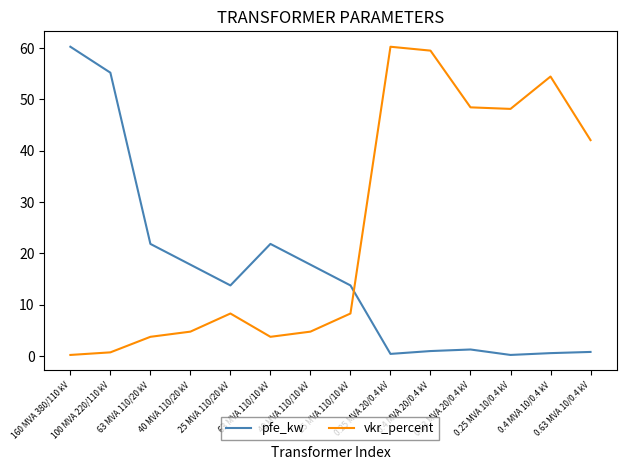

Rank the series by their average value, from highest to lowest.

vkr_percent, pfe_kw